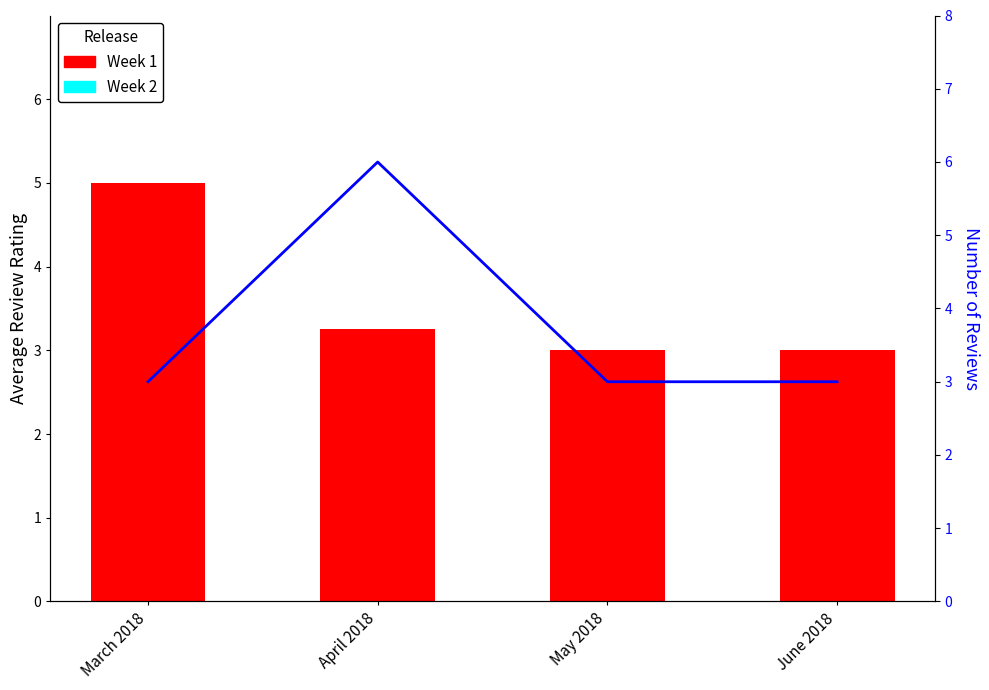

Rank the categories by Review Count (Week 2) value from highest to lowest.

April 2018, March 2018, May 2018, June 2018